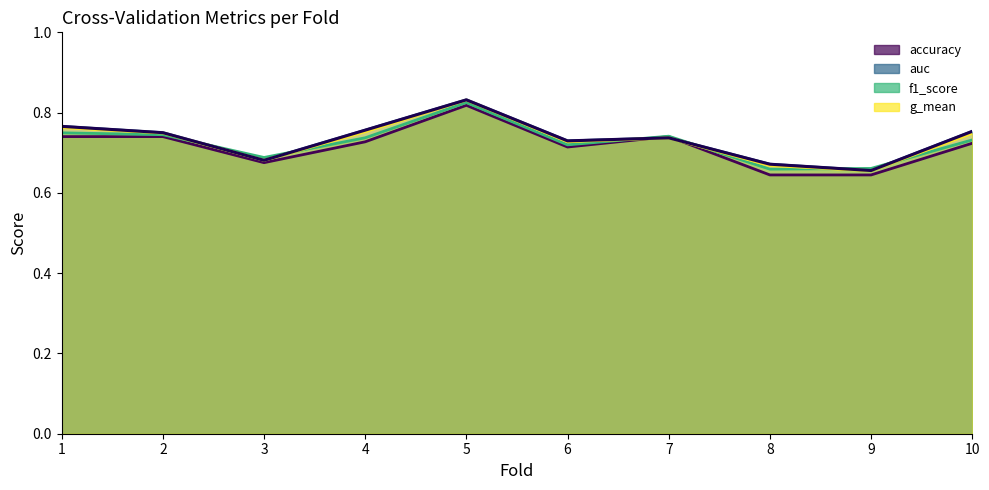

Which series has the largest range (max minus min)?

auc